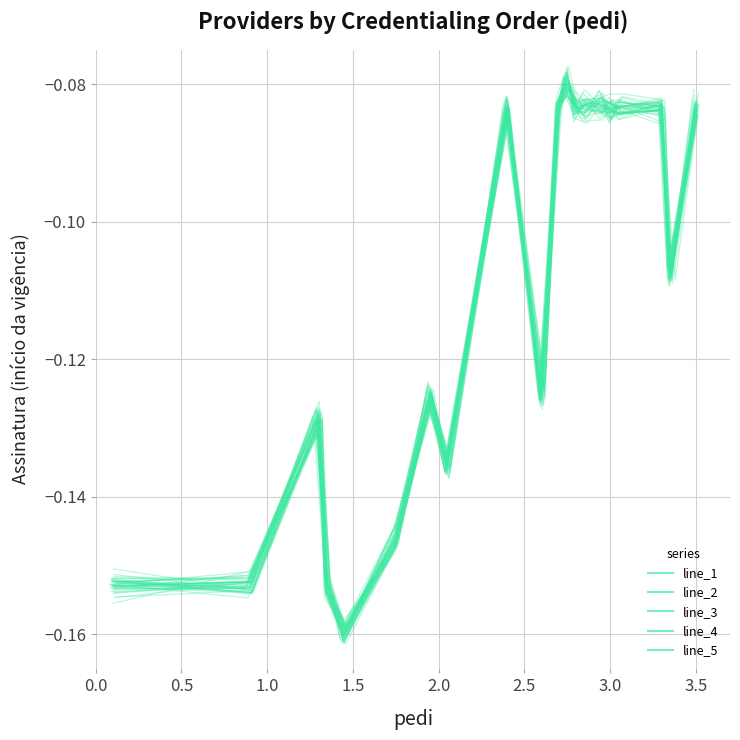

What is the greatest value displayed?

-0.1